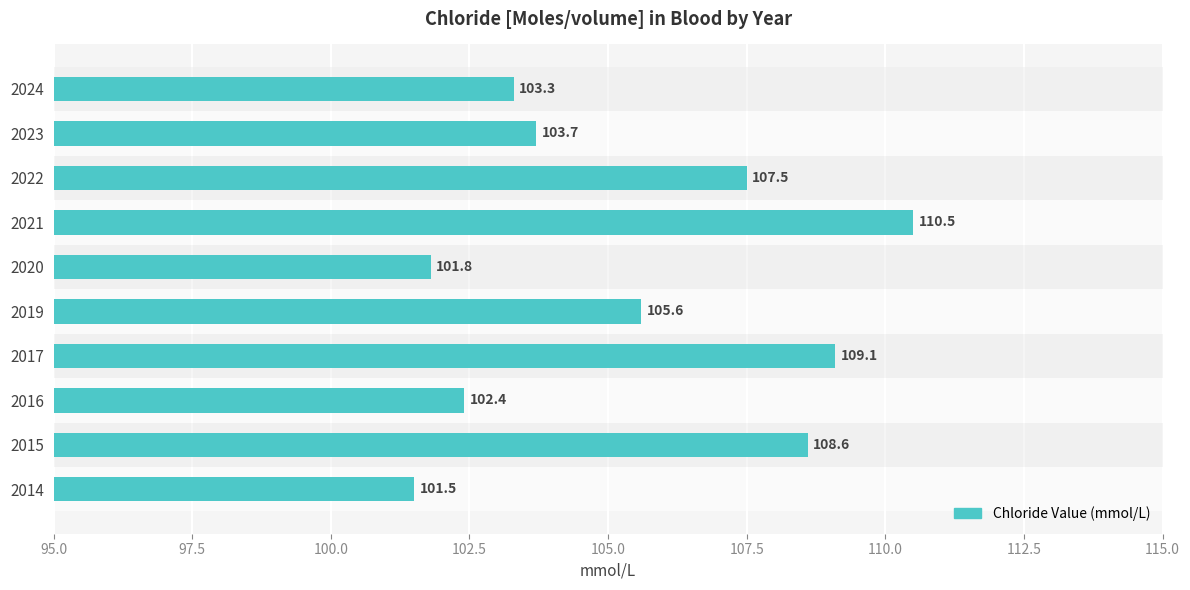

Reading top to bottom, transcribe all the data shown in this chart.

103.3	103.7	107.5	110.5	101.8	105.6	109.1	102.4	108.6	101.5